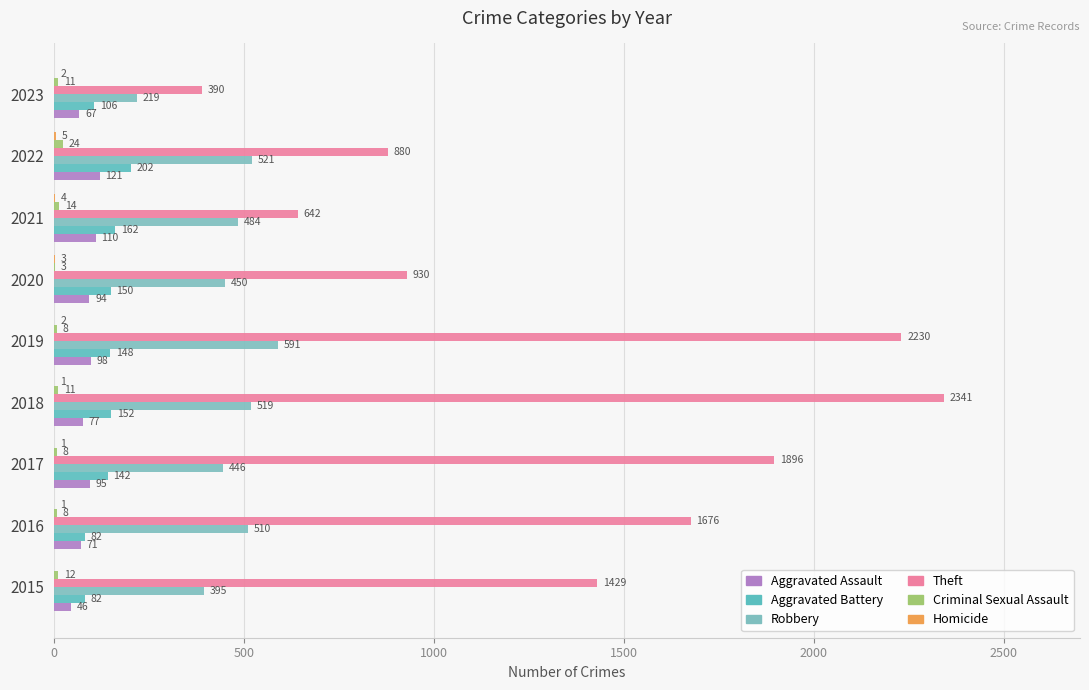

How many series are shown in this chart?

6